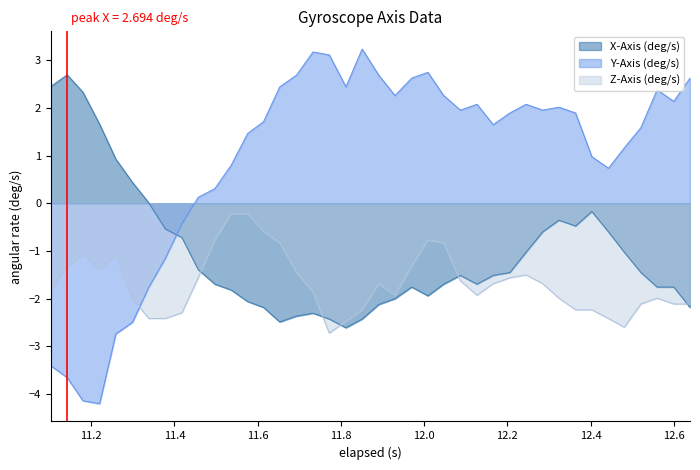

After their last crossing, which series has the higher values: X-Axis (deg/s) or Y-Axis (deg/s)?

Y-Axis (deg/s)